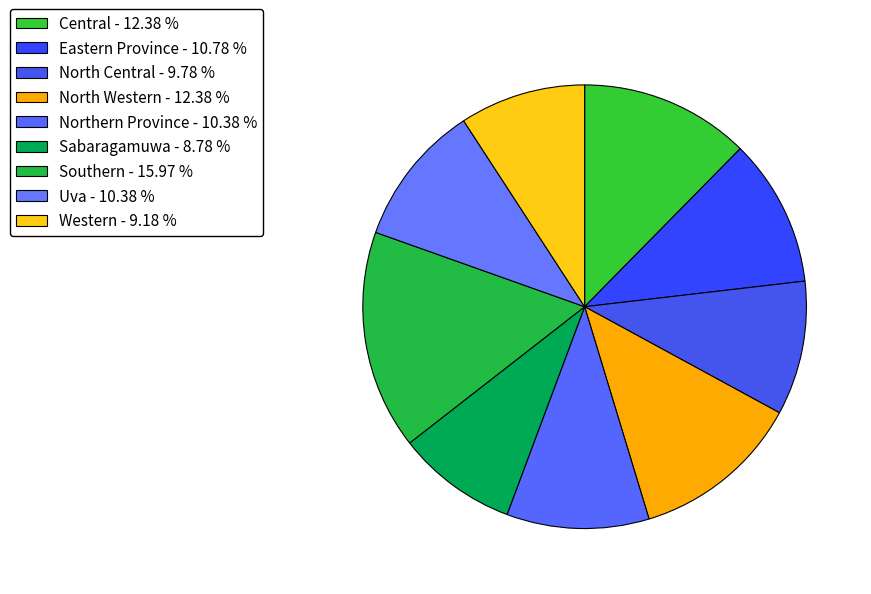

Which category has the smallest portion of the pie?

Sabaragamuwa